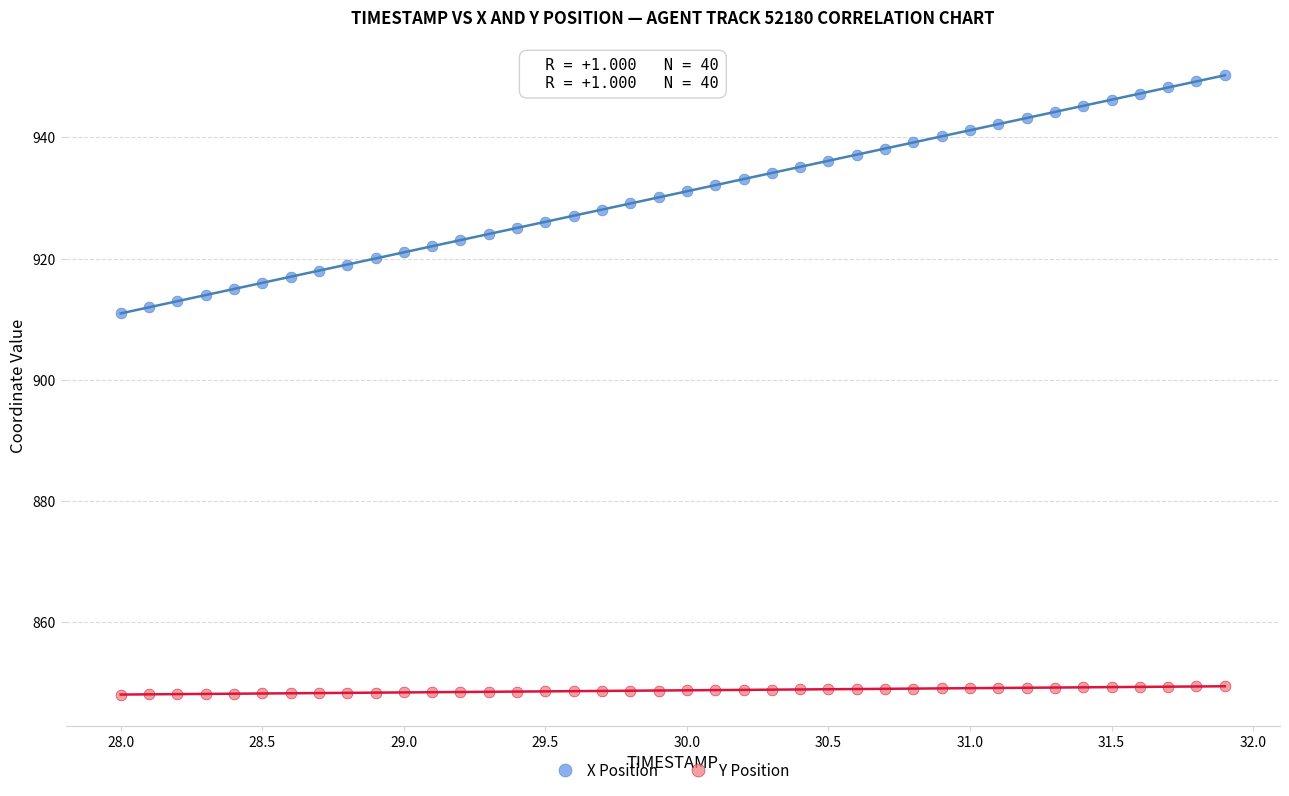

Which series reaches the minimum Y coordinate?

Y Position